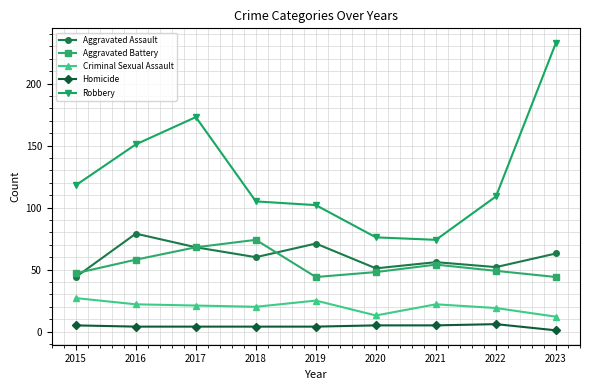

True or false: Robbery and Criminal Sexual Assault intersect in this chart.

False